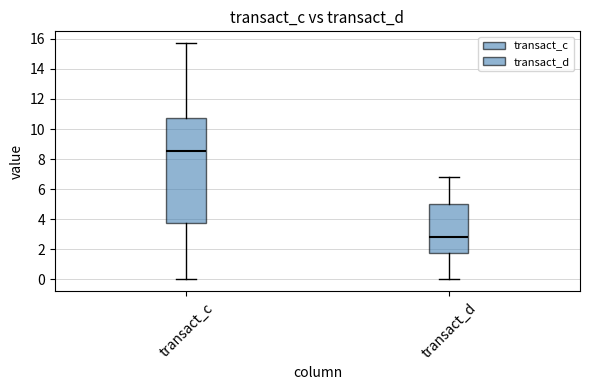

Which box's median line is the highest?

transact_c